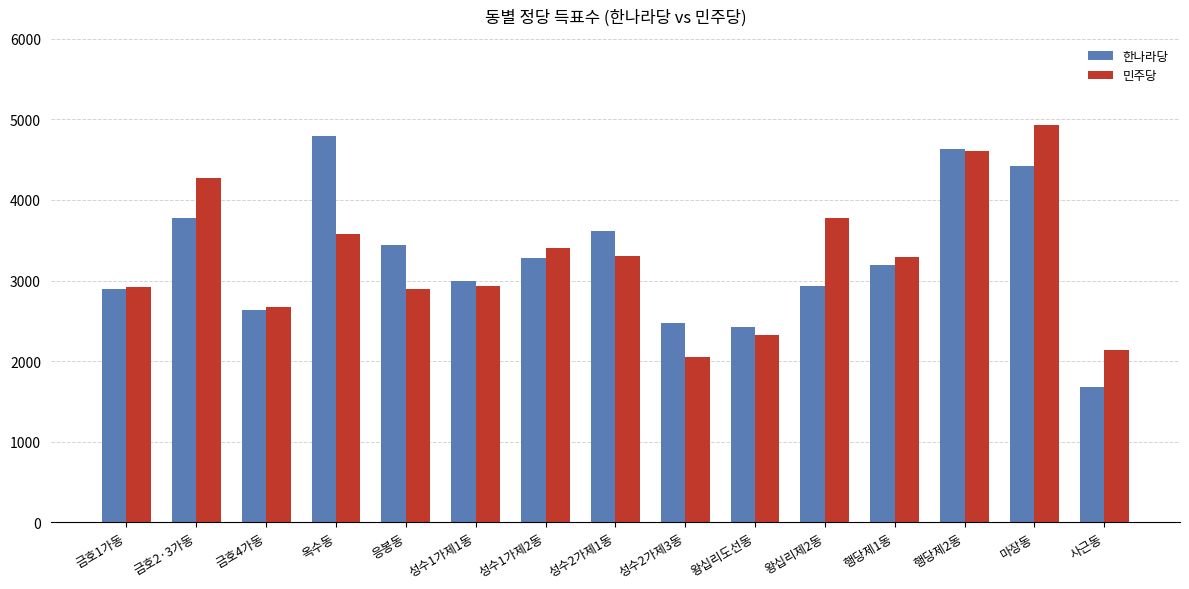

The 한나라당 series shows 4416 at 마장동. True or false?

True